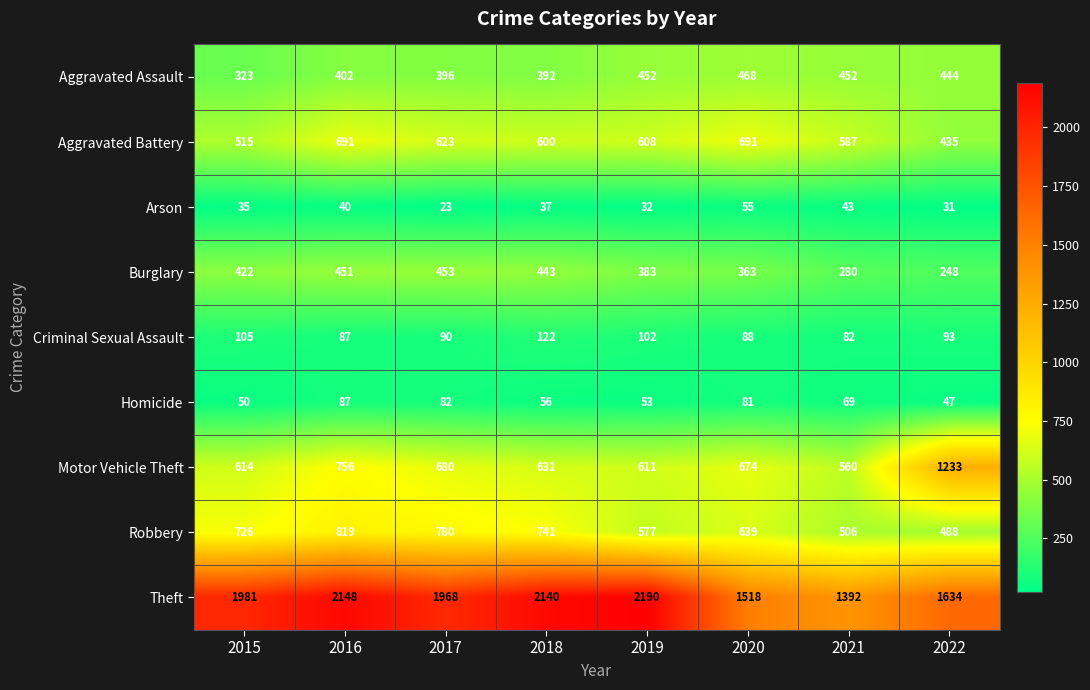

Which category has the lowest value in the Homicide series?

2022